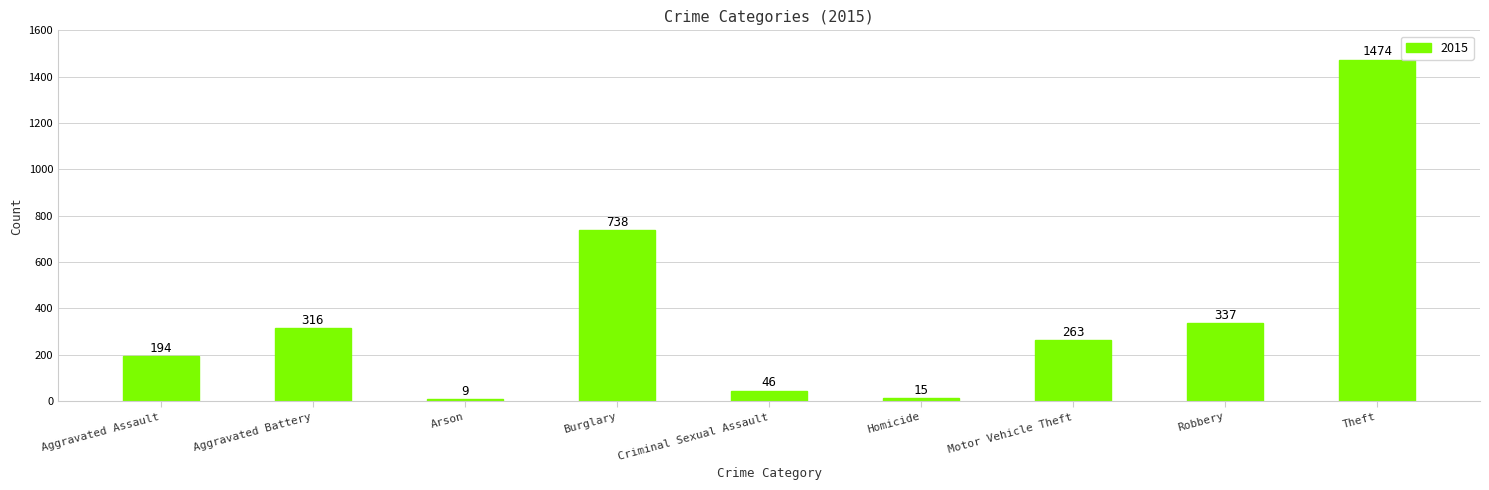

What is the label of the 5th bar from the right?

Criminal Sexual Assault